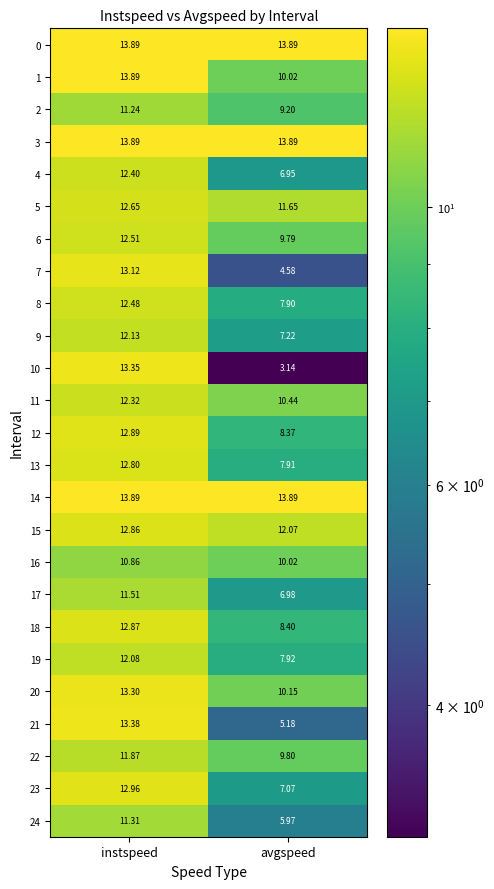

At which label is 18 closest to 10?

avgspeed